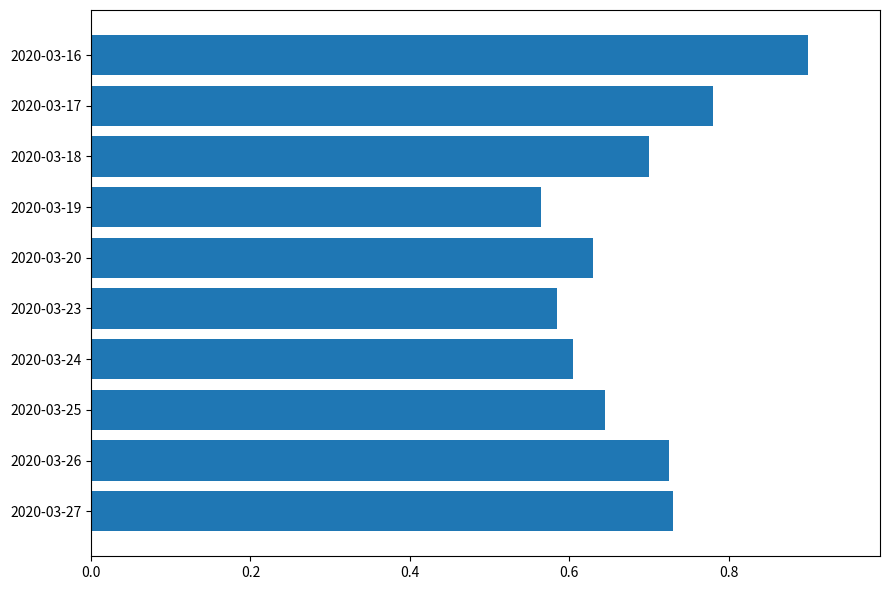

At which category does the chart reach its minimum across all series?

2020-03-19